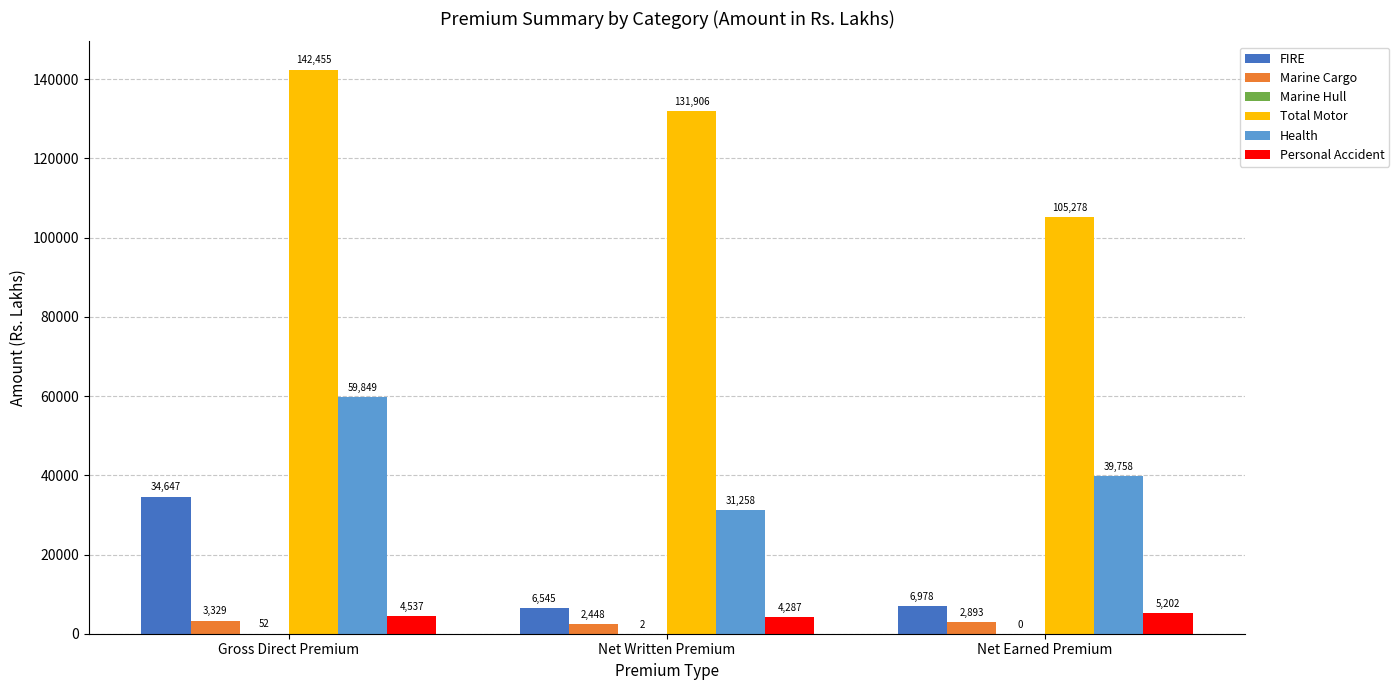

What is the approximate value of Marine Cargo at Gross Direct Premium, to the nearest 50?

3350